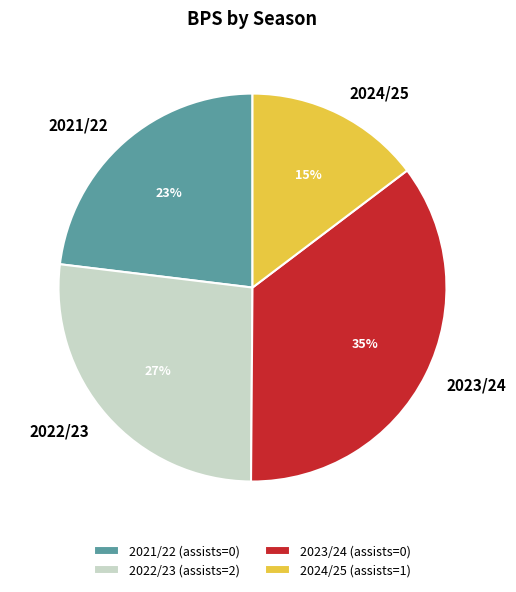

What percentage is the 2022/23 (assists=2) slice, to the nearest percent?

27%